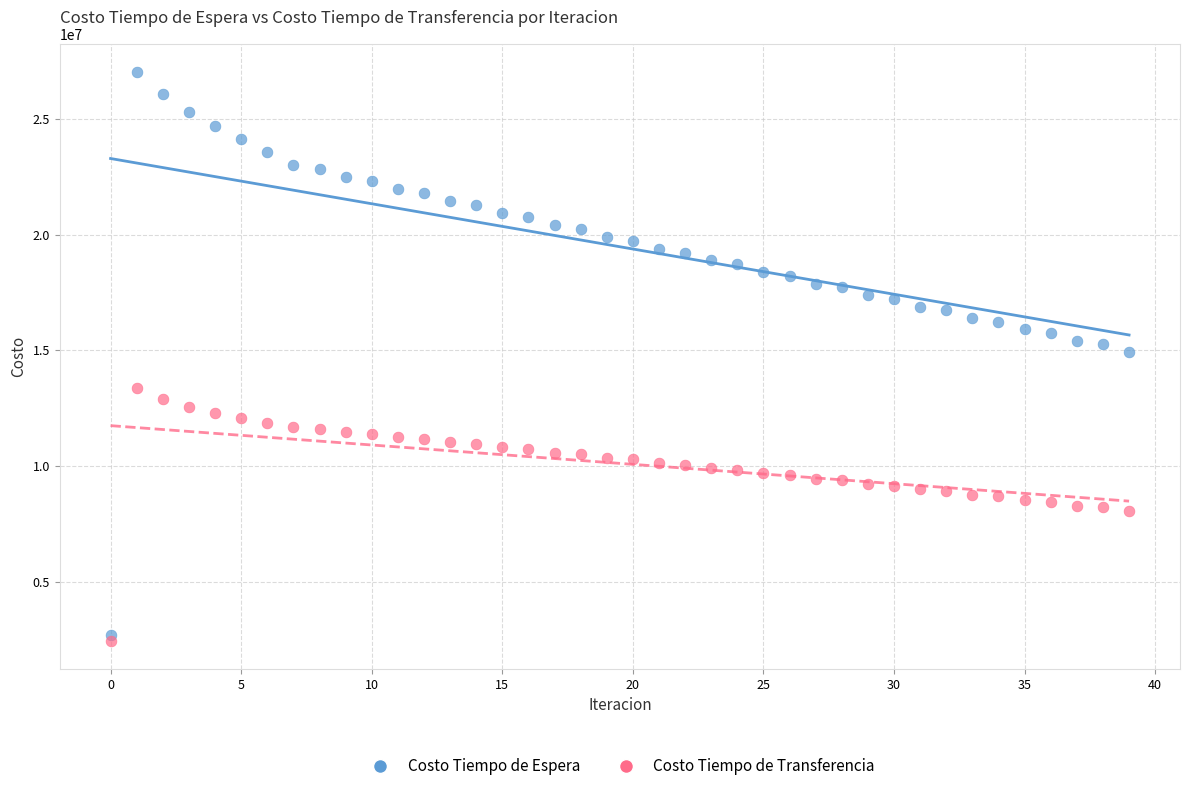

Which series reaches the maximum Y coordinate?

Costo Tiempo de Espera